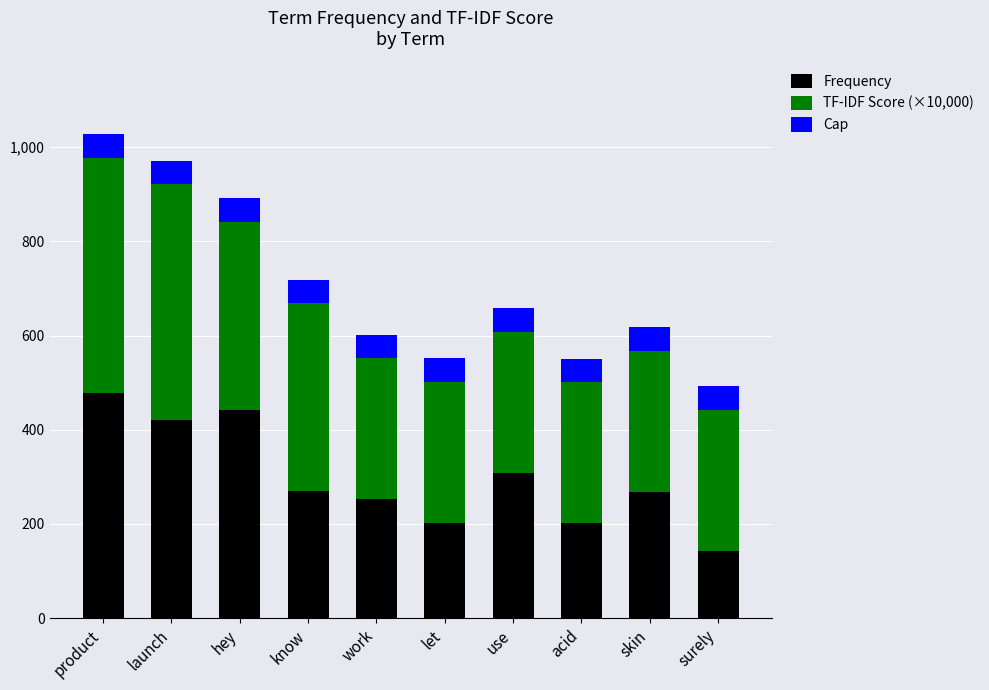

Which category has the highest value in the Frequency series?

product